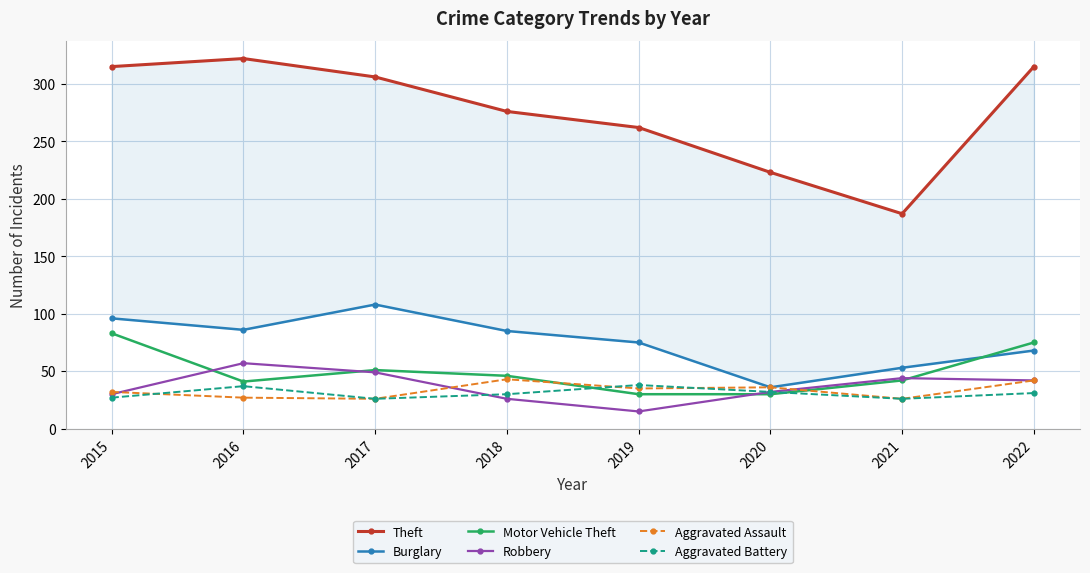

True or false: Aggravated Battery and Aggravated Assault cross at least once.

True